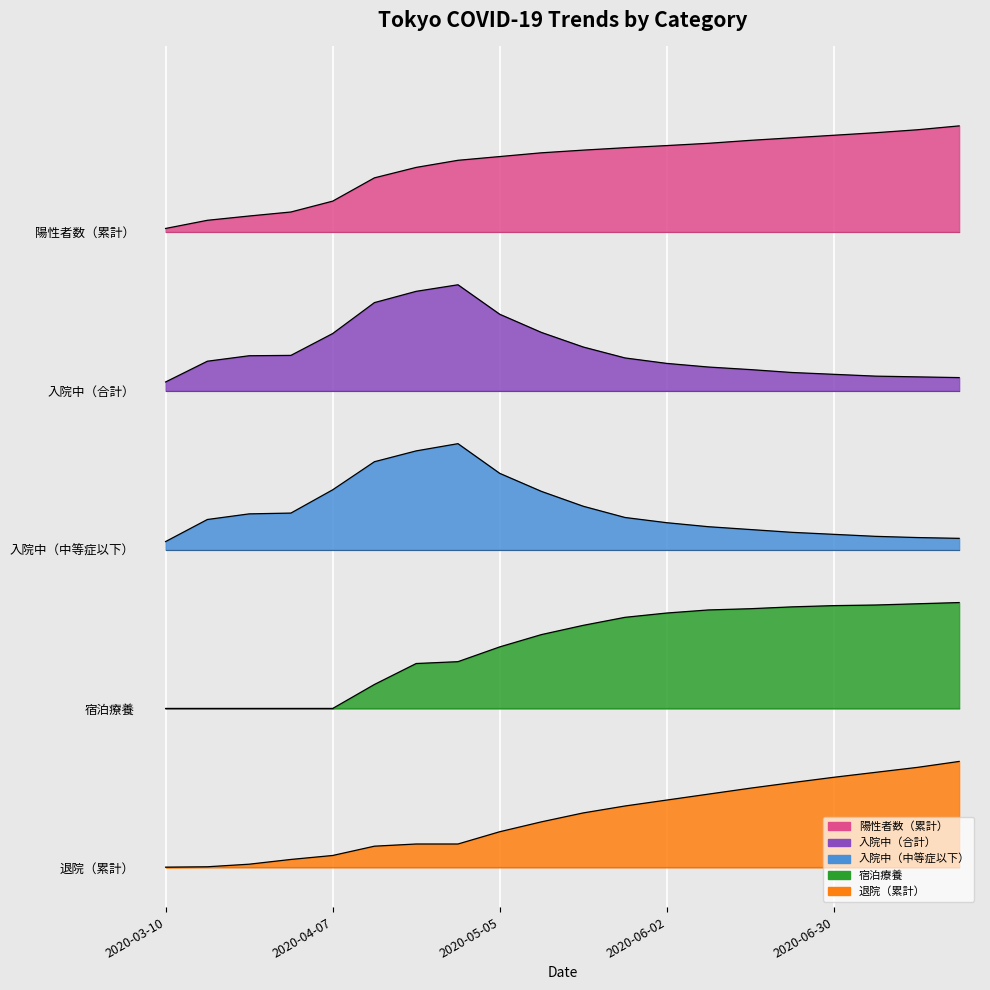

True or false: 退院（累計） has more than 0 interior local peaks.

False